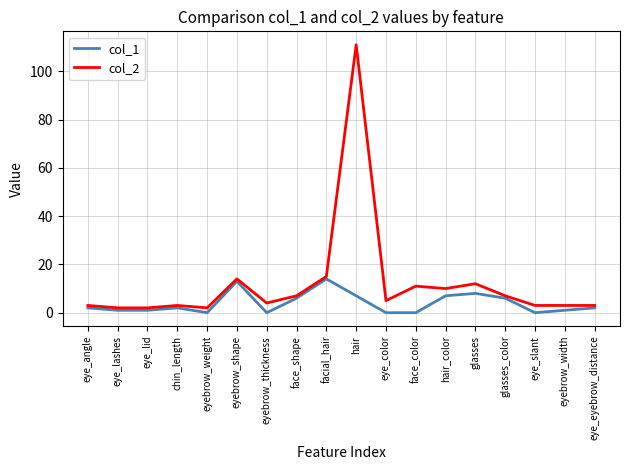

Is it true that col_2 equals 4 at face_color?

False